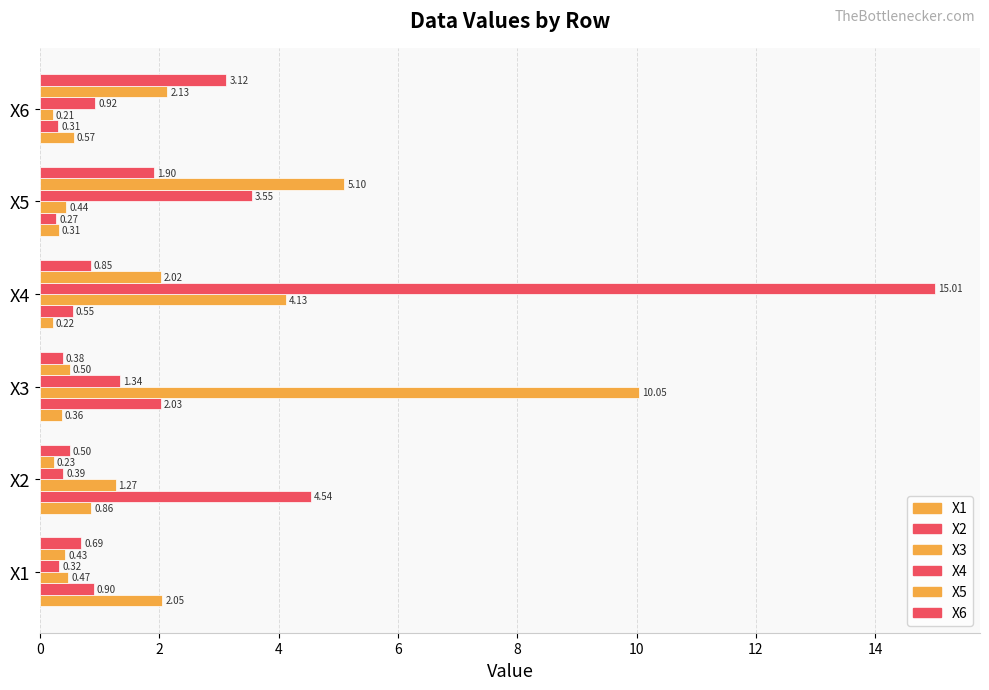

How many values in the X5 series are below 2?

3